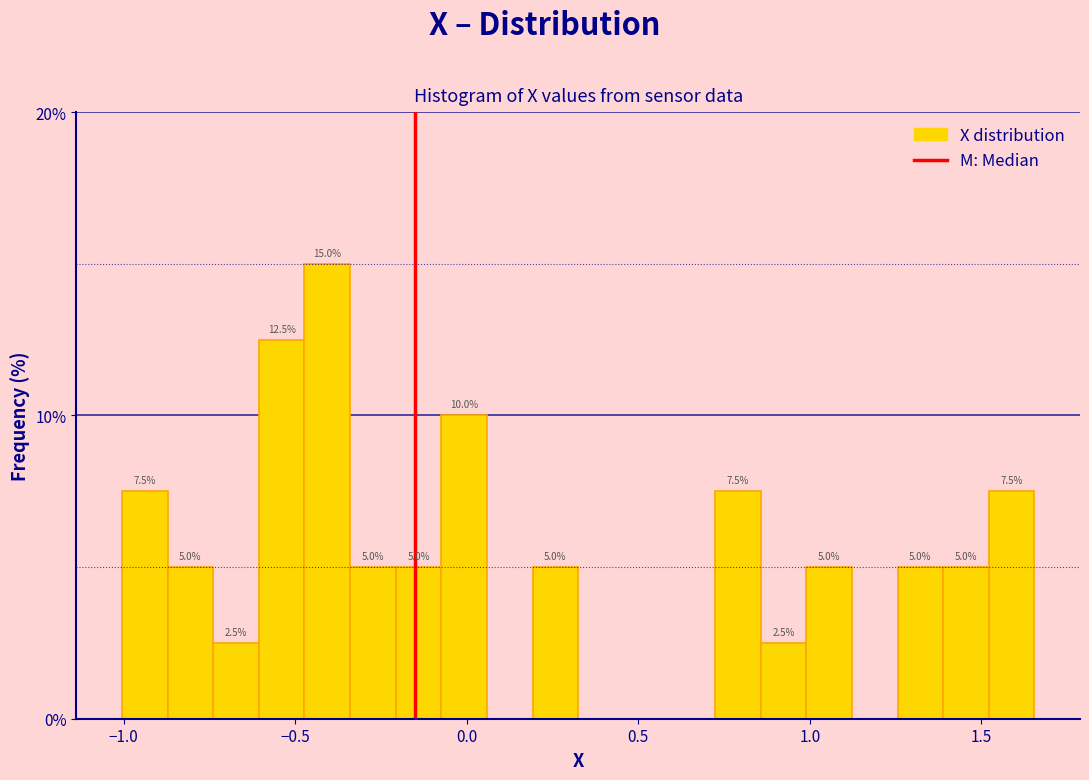

Around what value on the x-axis is the tallest bar? Give the approximate position of its centre, as read against the axis.

-0.40